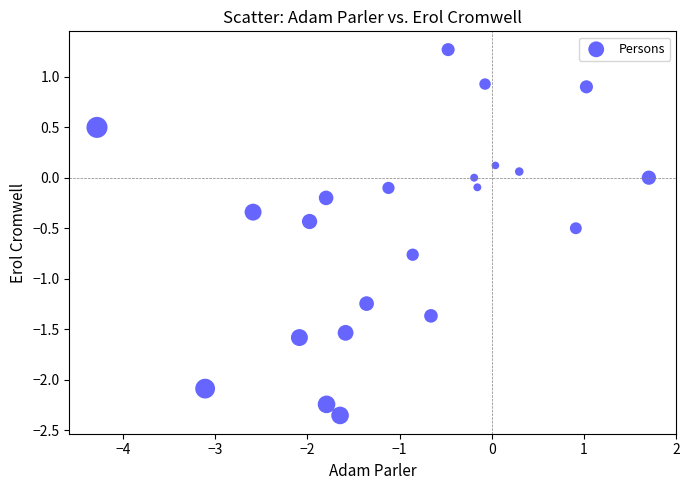

What is the range of X values (max minus min)?

6.0